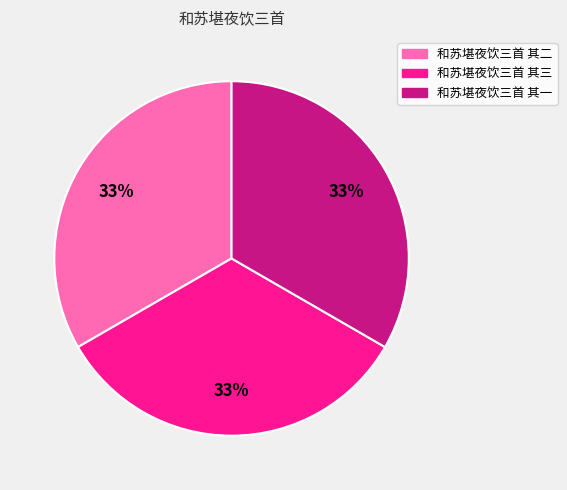

Count the number of slices in the pie.

3